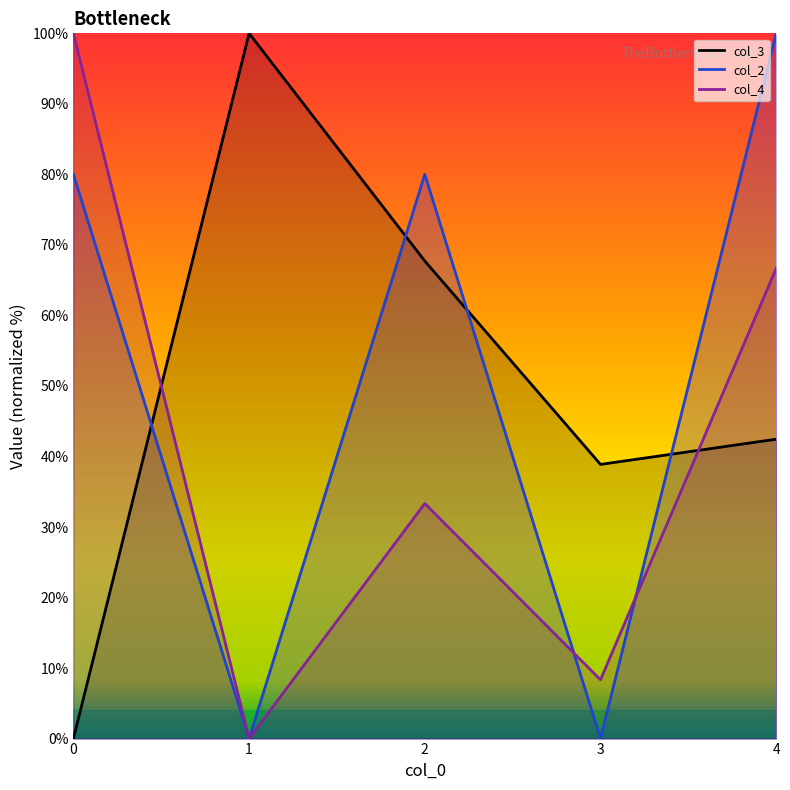

In col_3, how many points are higher than both neighbors (excluding endpoints)?

1